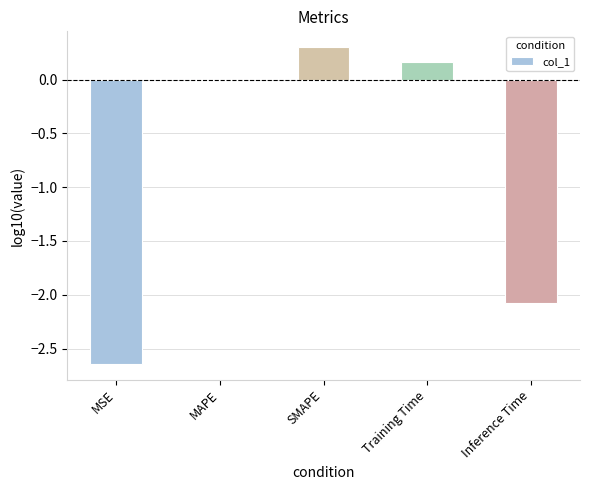

Which category has the highest value across all series?

SMAPE